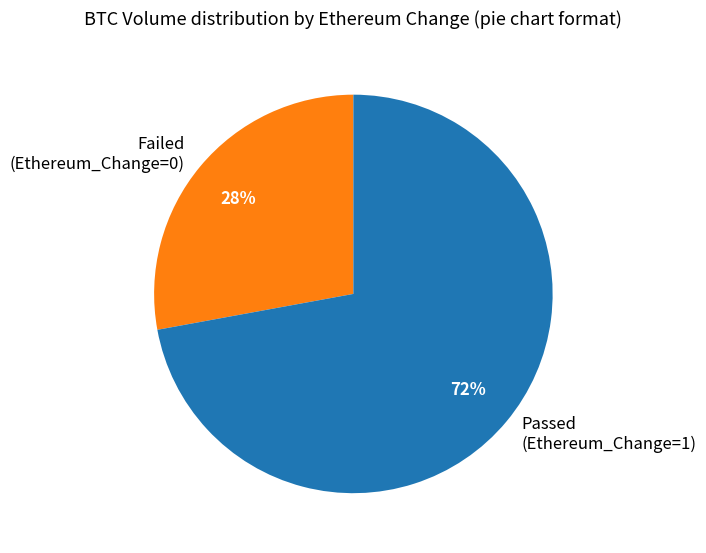

Is it true that Passed (Ethereum_Change=1) is 78% of the pie?

False